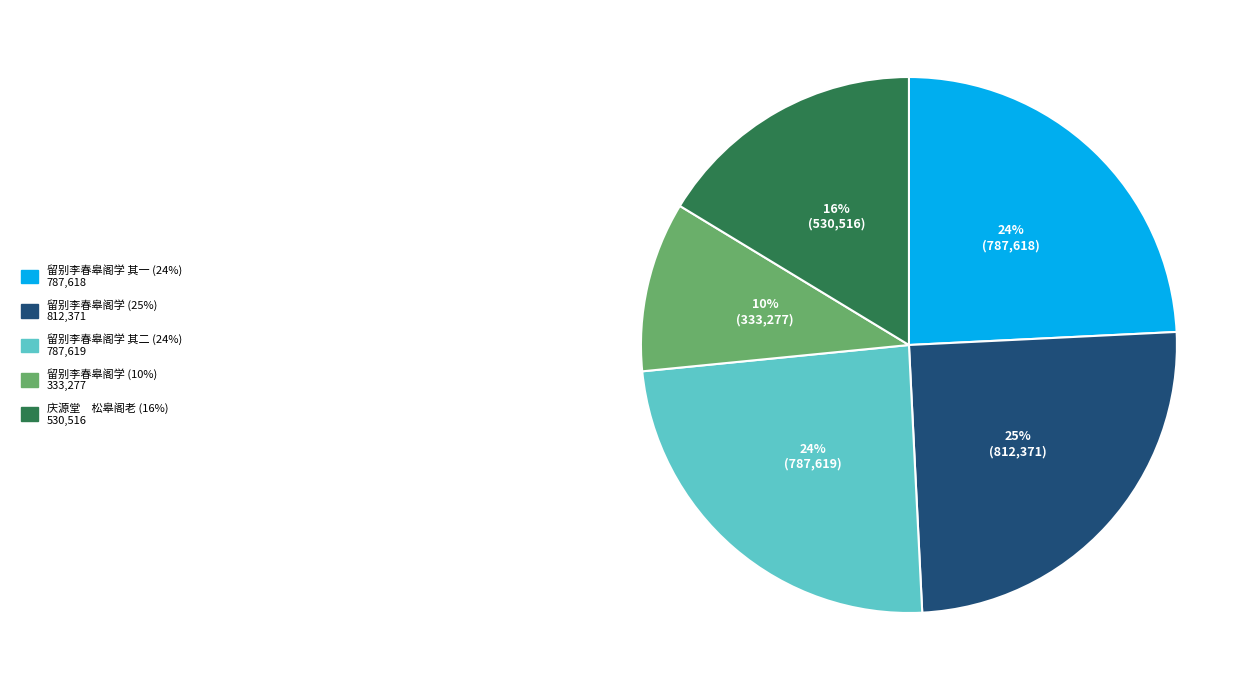

Does any single category account for the majority?

No